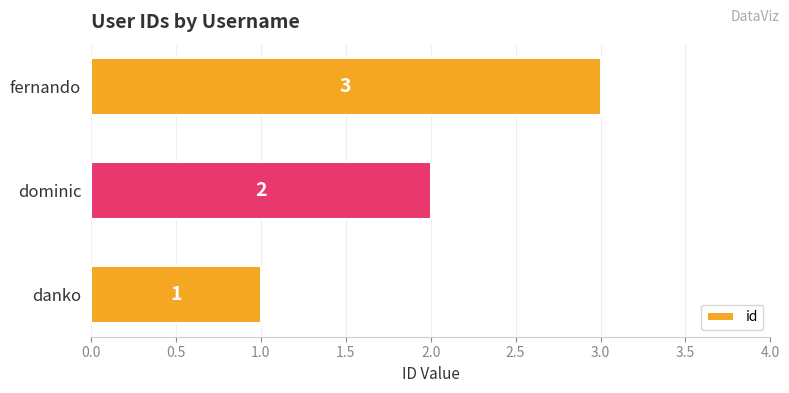

List the labels in order of value, largest first.

fernando, dominic, danko